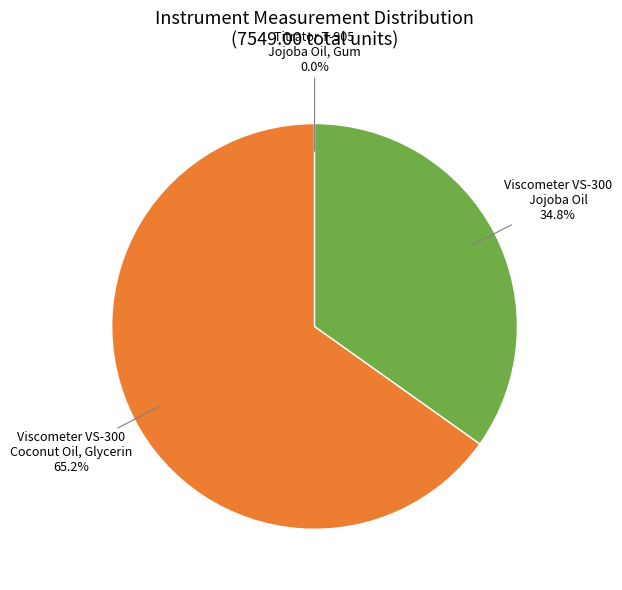

Which slice represents more than half of the pie?

Viscometer VS-300 Coconut Oil, Glycerin